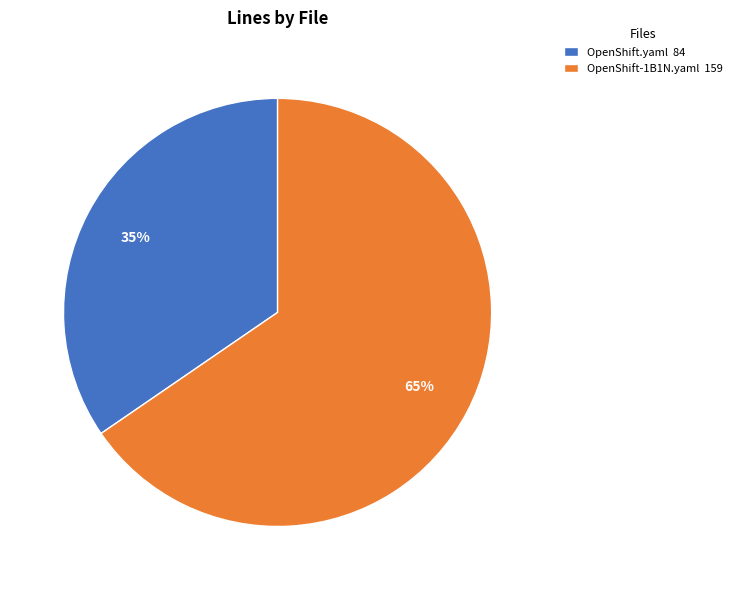

Rank the categories by value from lowest to highest.

OpenShift.yaml, OpenShift-1B1N.yaml